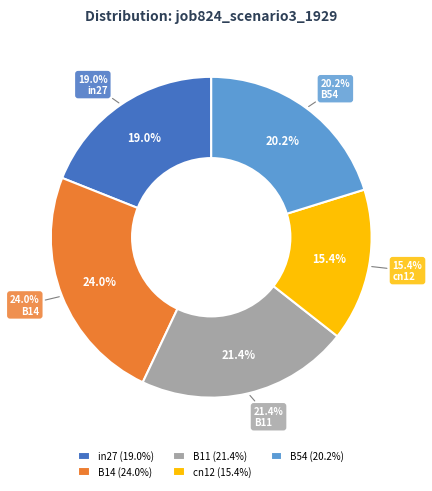

Does B54 account for over 50% of the chart?

No